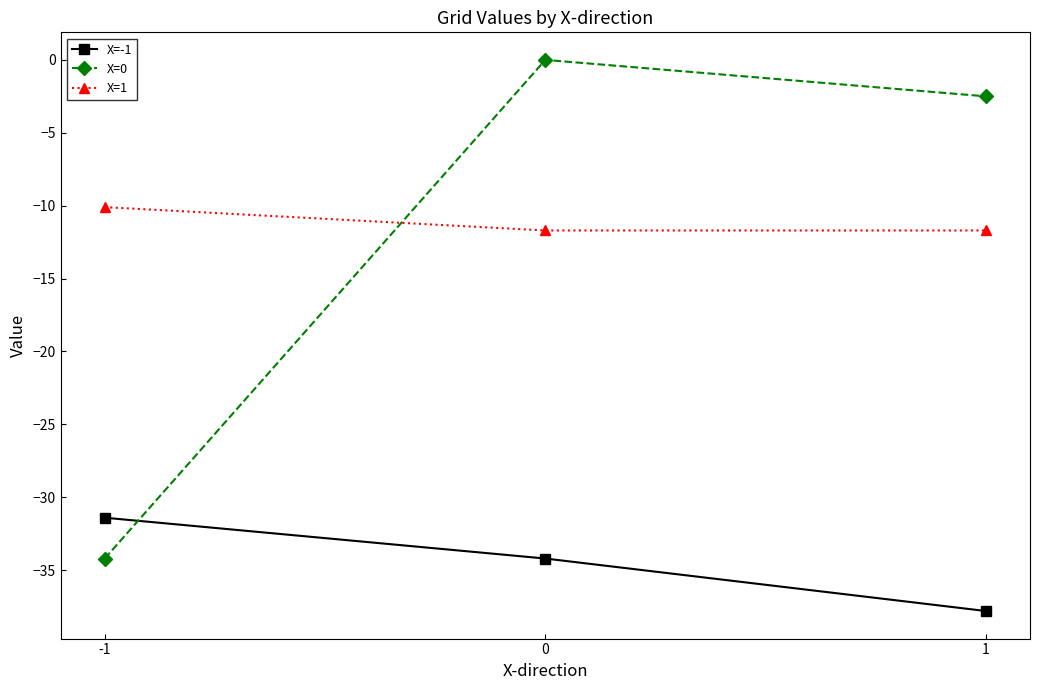

What is the smallest value displayed?

-37.8